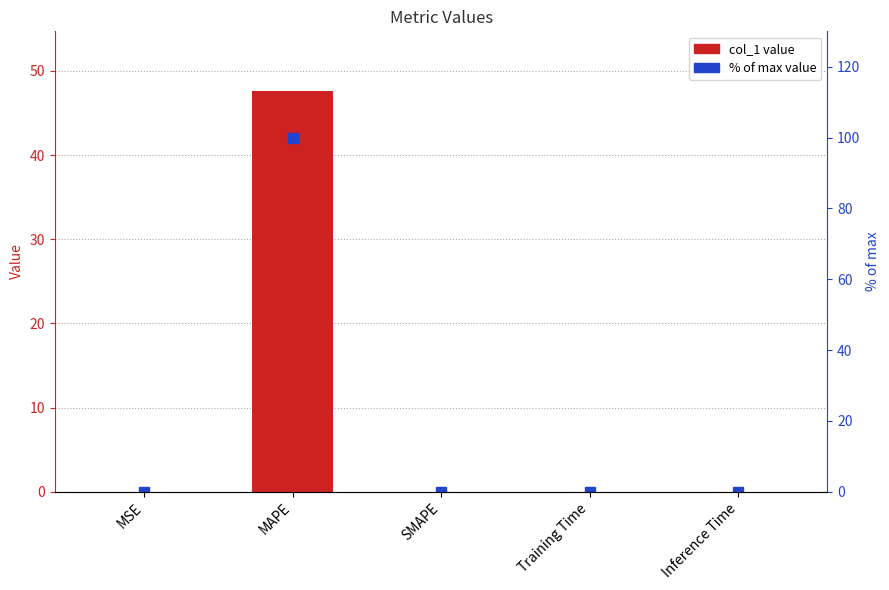

What is the label of the 5th bar from the right?

MSE